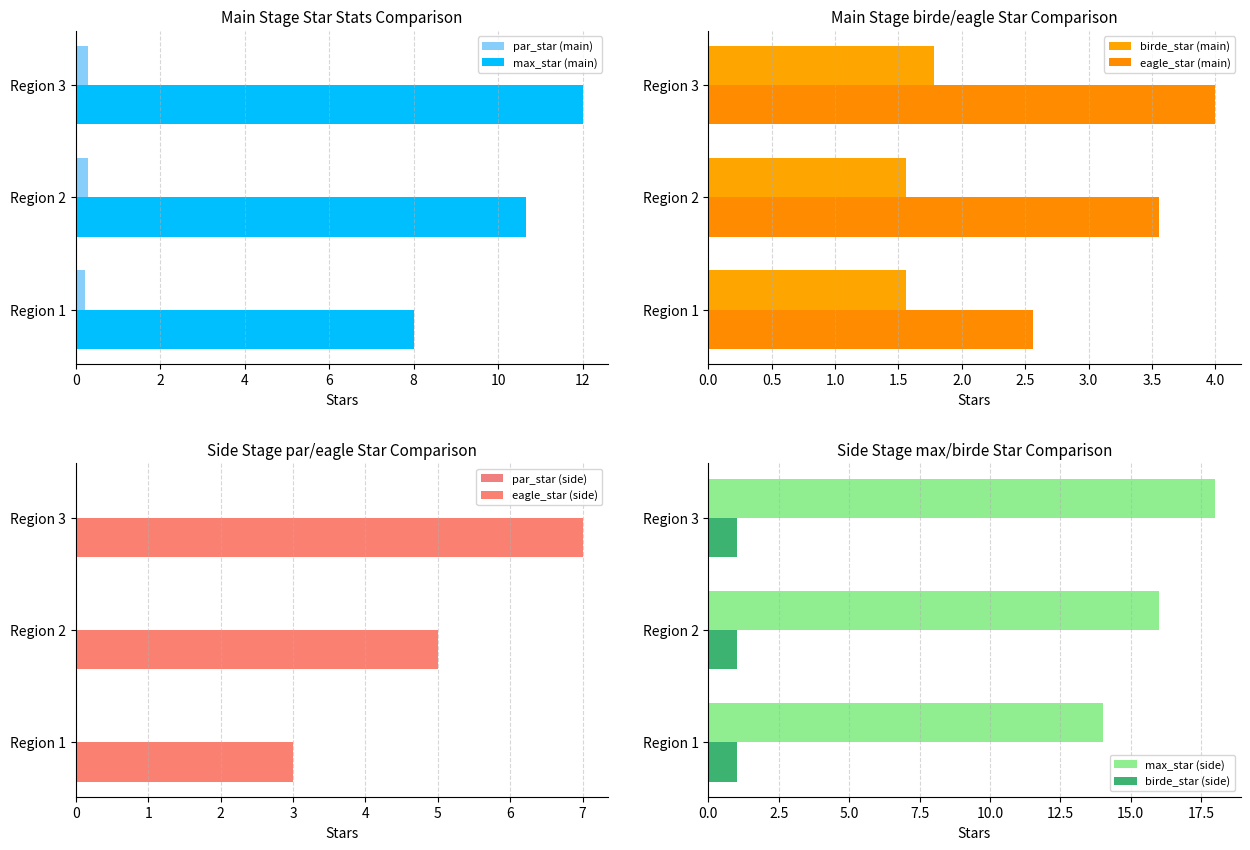

Rank the series at Region 1 from highest to lowest value.

max_star (side), max_star (main), eagle_star (main)